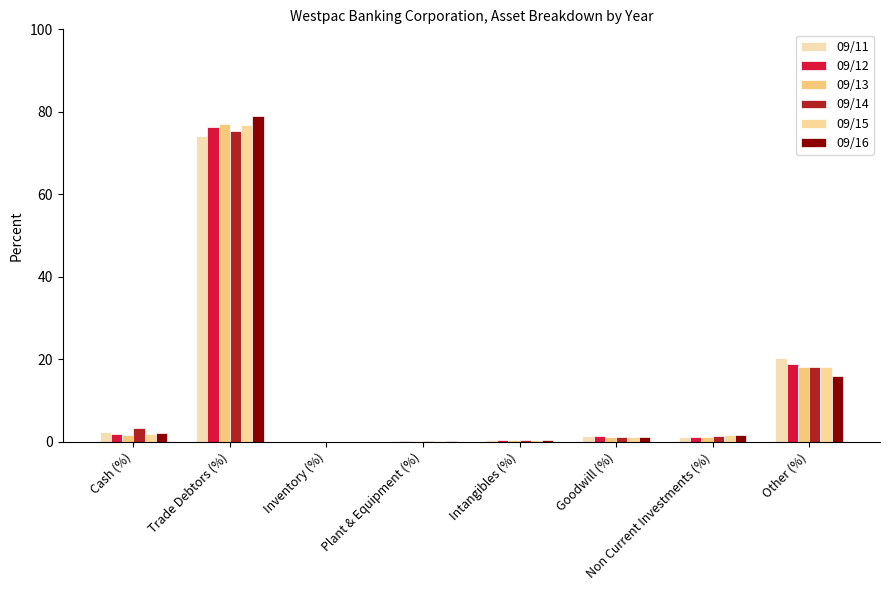

Is the value of 09/11 at Plant & Equipment (%) greater than the value of 09/14 at Goodwill (%)?

No